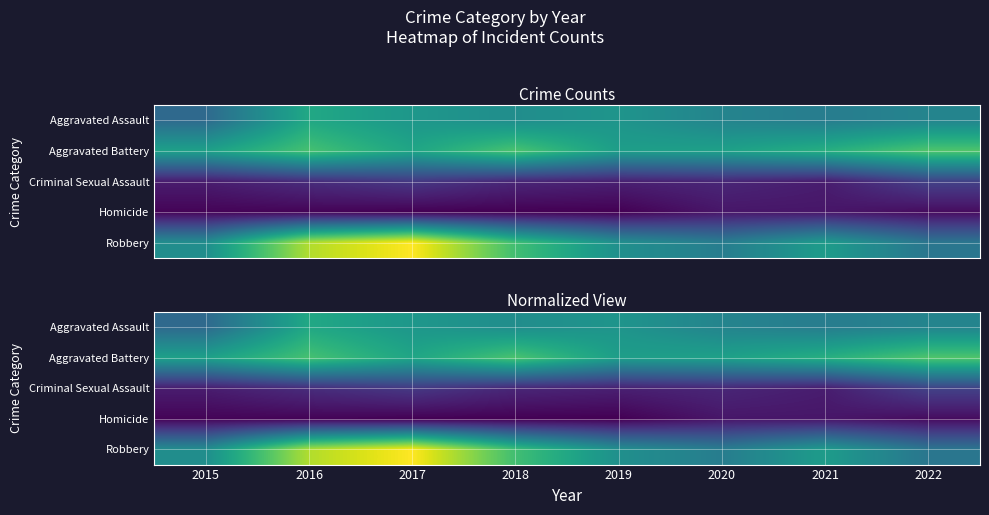

What is the spread (max minus min) of values at 2019?

57